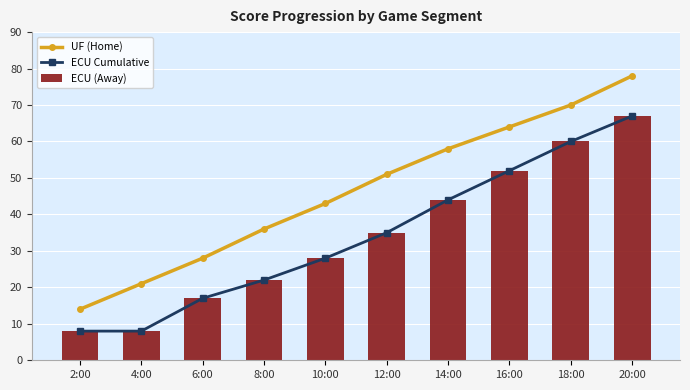

How many groups of bars are there?

10